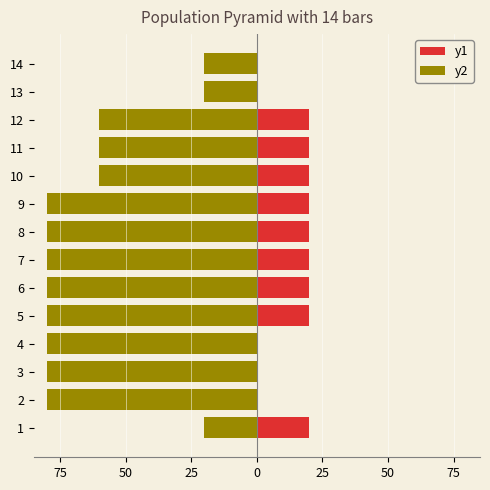

Is the value of y1 at 14 greater than the value of y2 at 14?

Yes